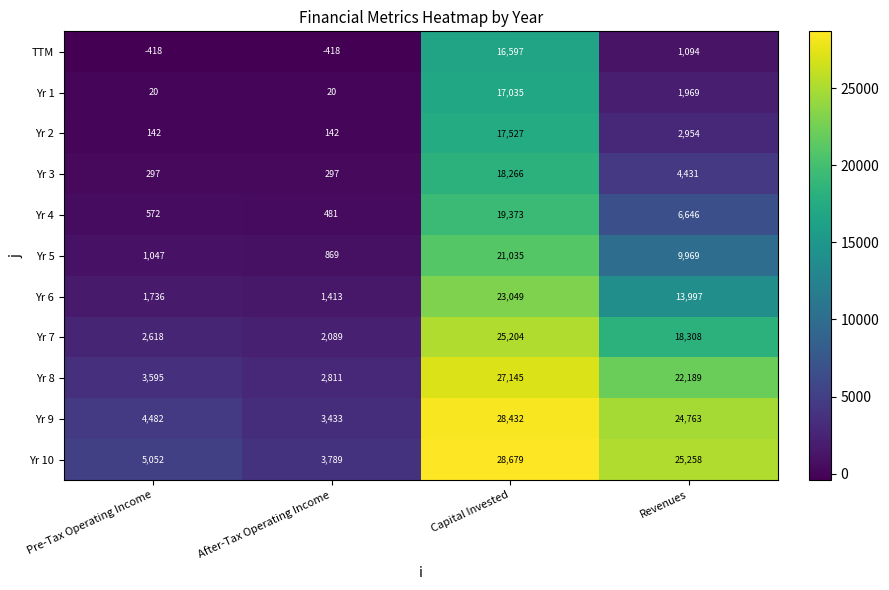

Which series has the largest range (max minus min)?

Yr 9